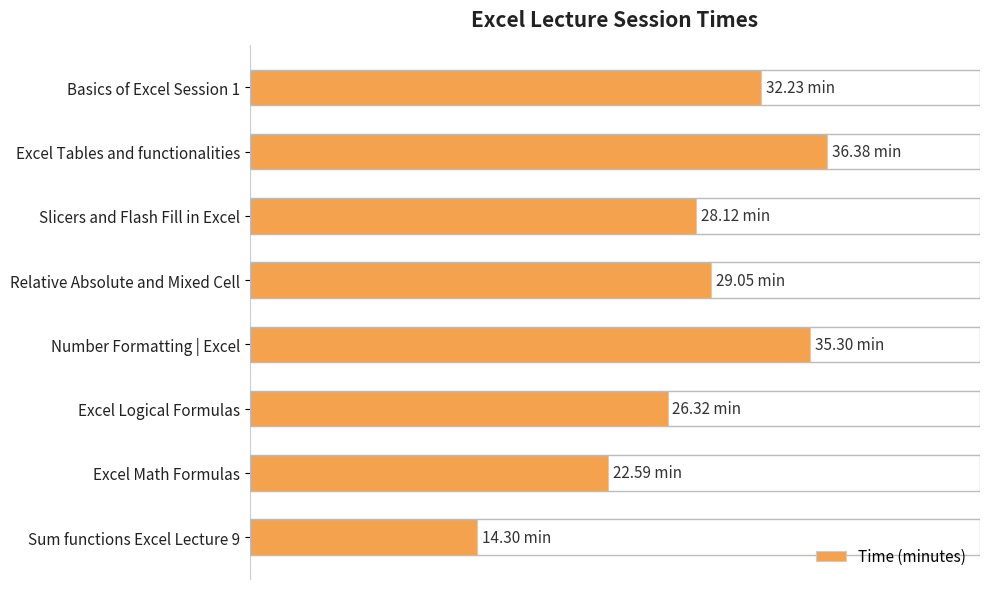

Does the chart contain any negative values?

No